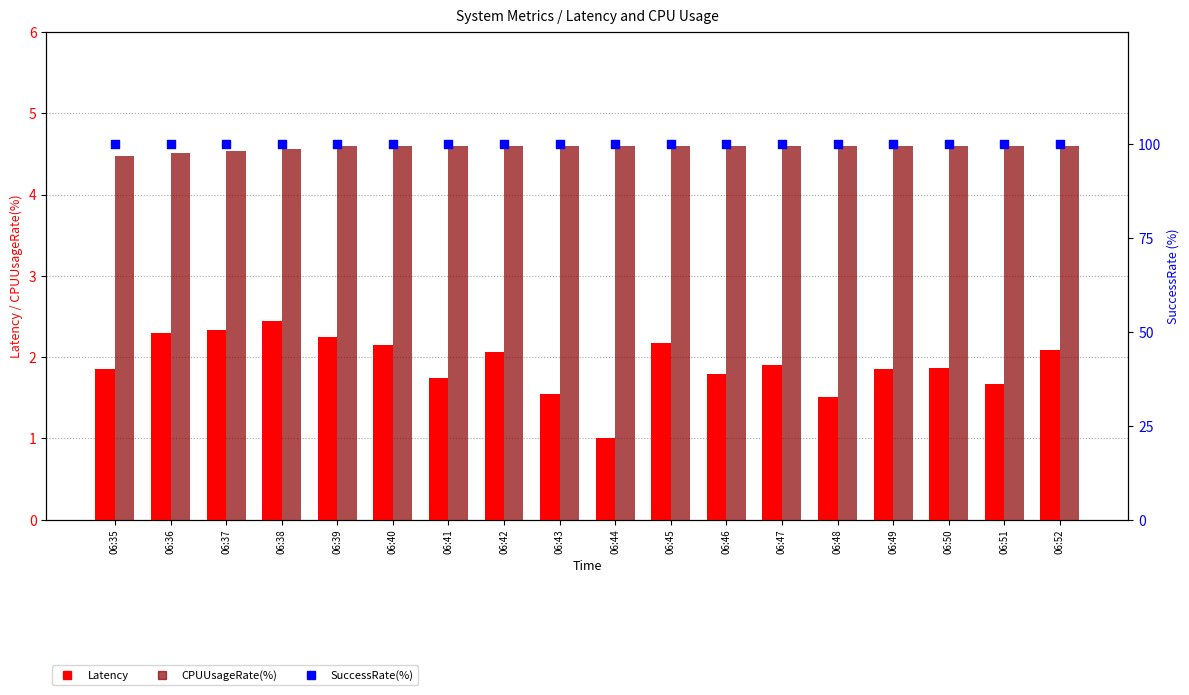

What is the total value across all series at 06:42?

106.7